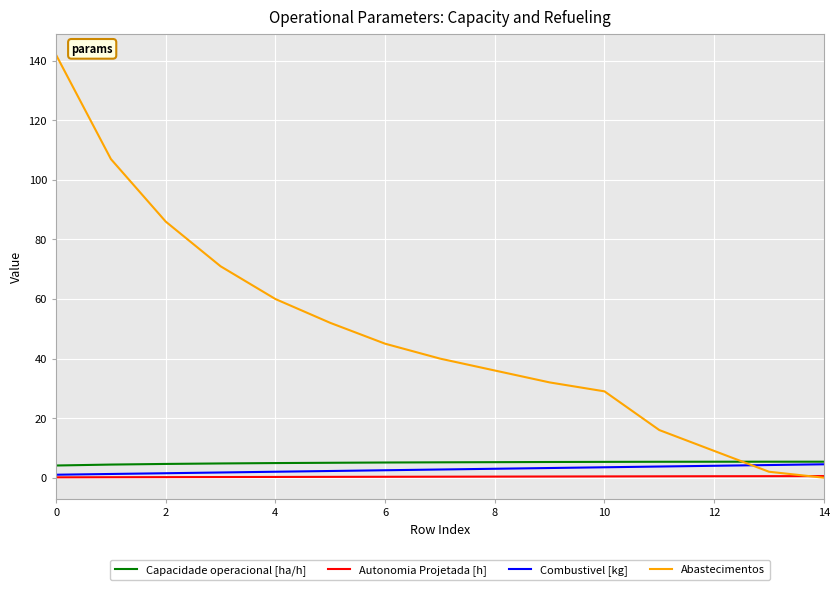

Which series has the widest spread of values?

Abastecimentos